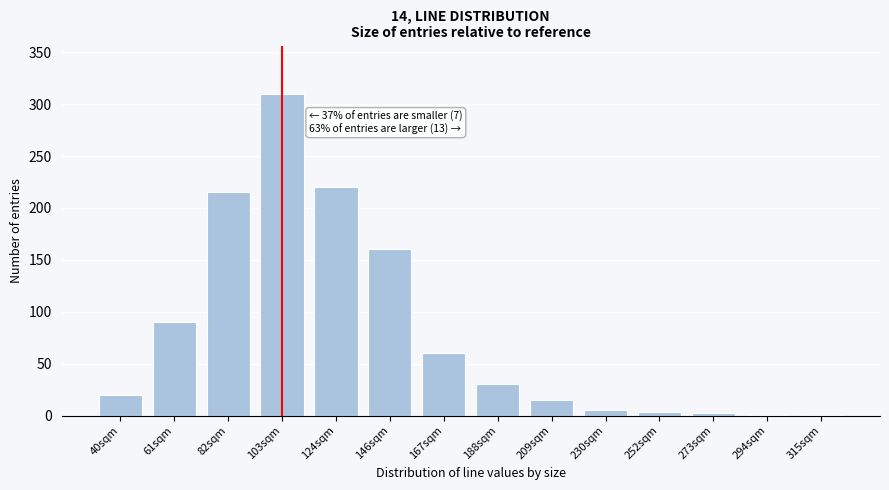

True or false: the data shows 310 at 103sqm.

True